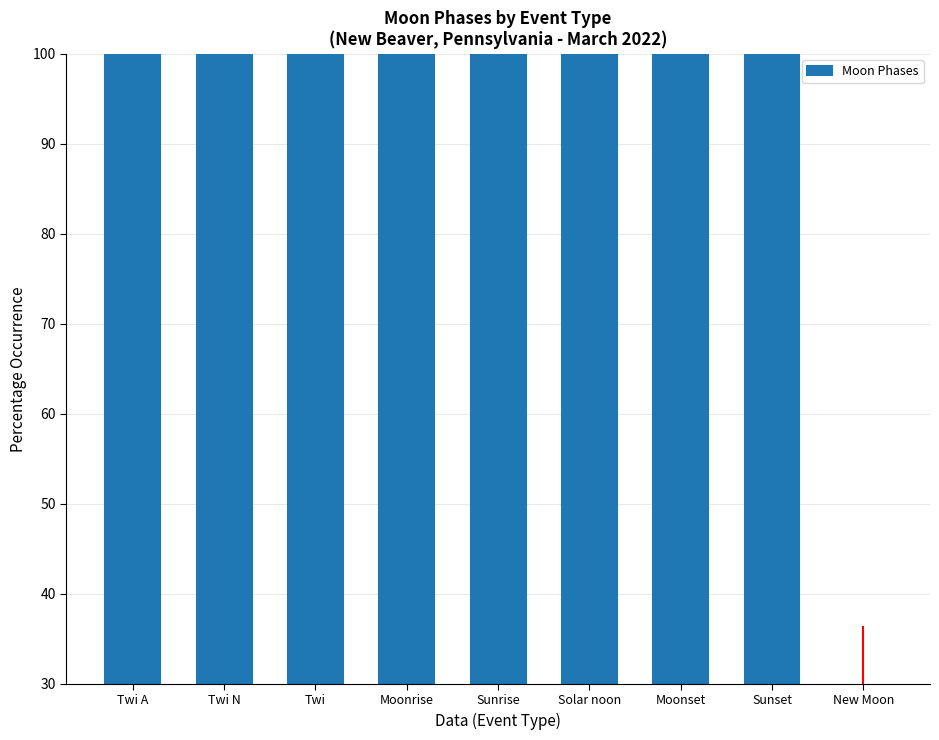

What value does the data have at Moonset?

100.0